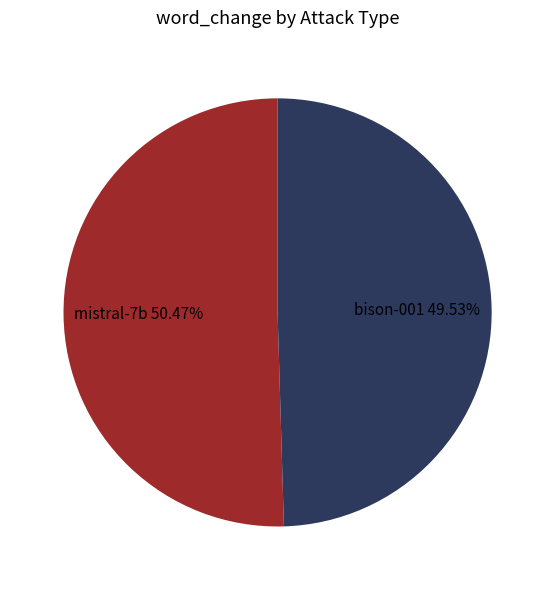

Is the sum of mistral-7b and bison-001 greater than half?

Yes